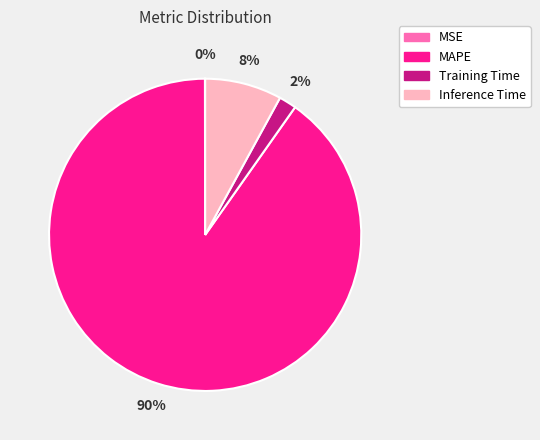

What percentage is the Inference Time slice, to the nearest percent?

8%